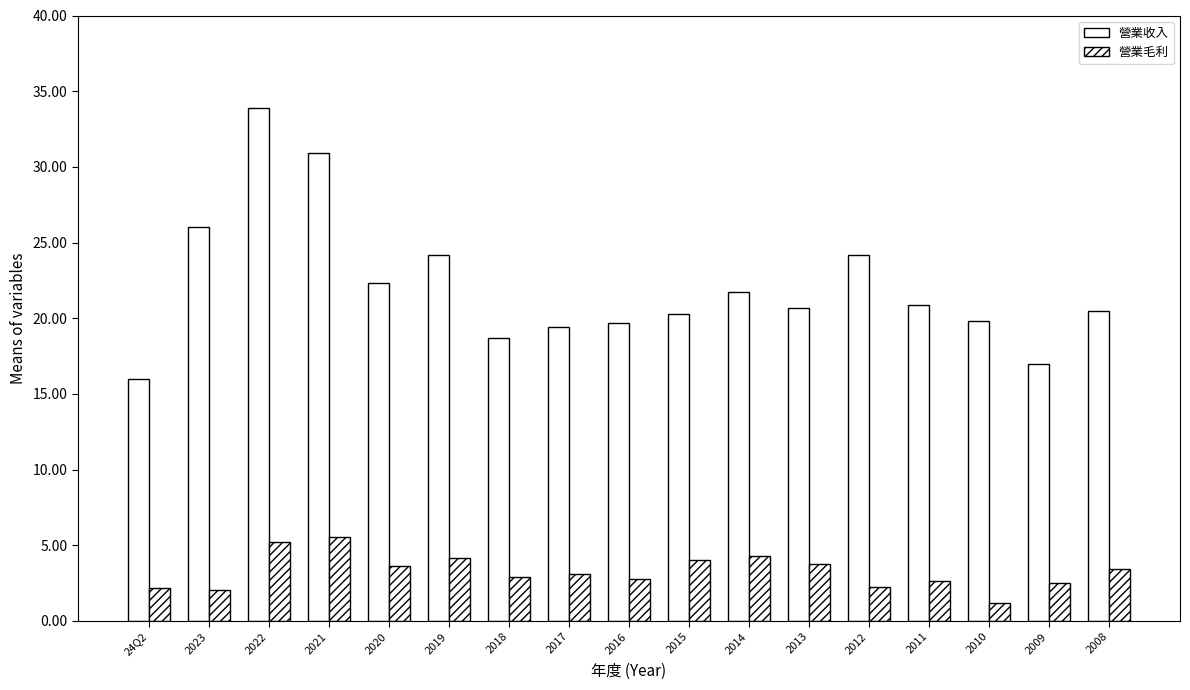

Count the number of data series in this chart.

2